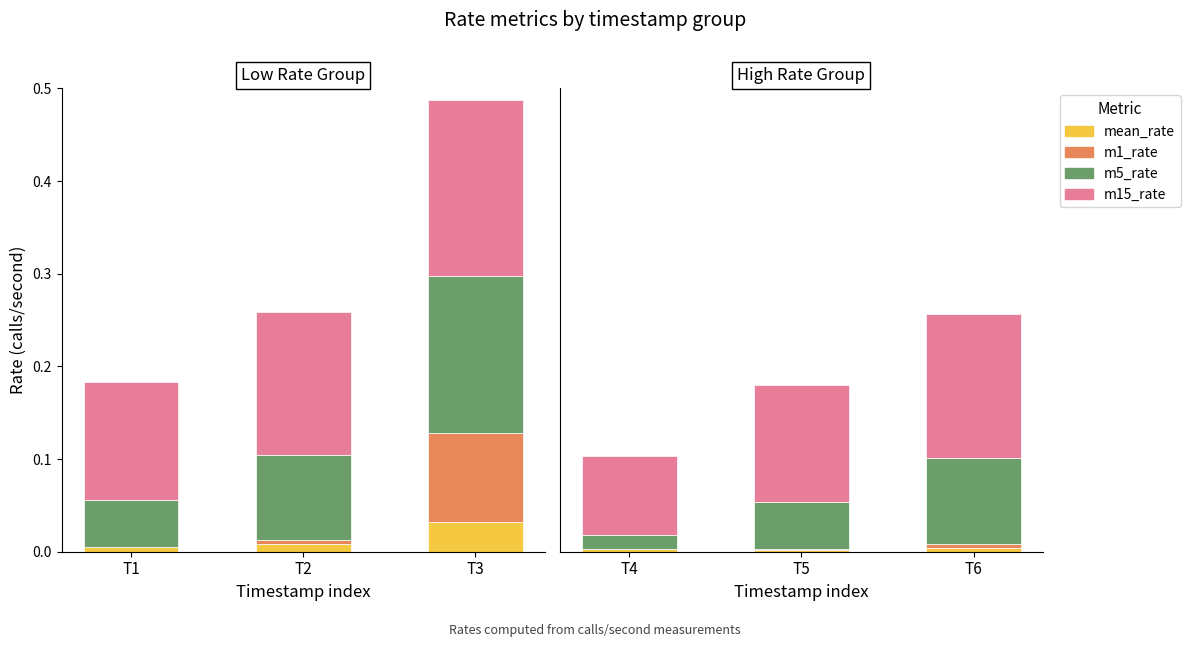

What is the greatest value displayed?

0.2